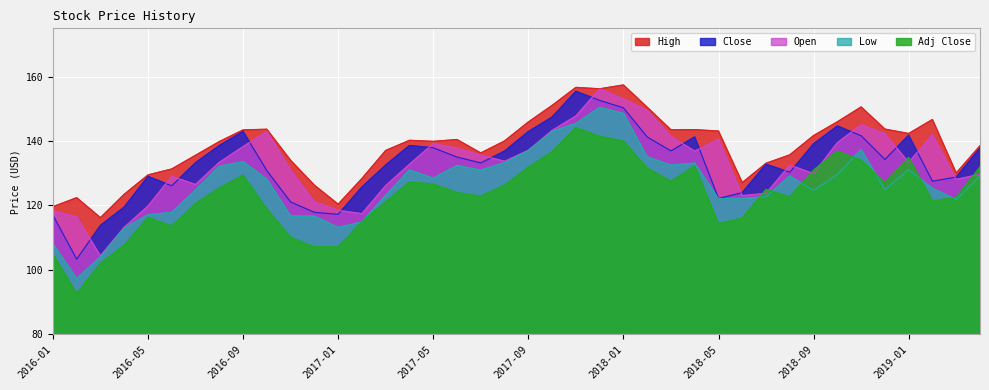

True or false: Close and Adj Close cross at least once.

False